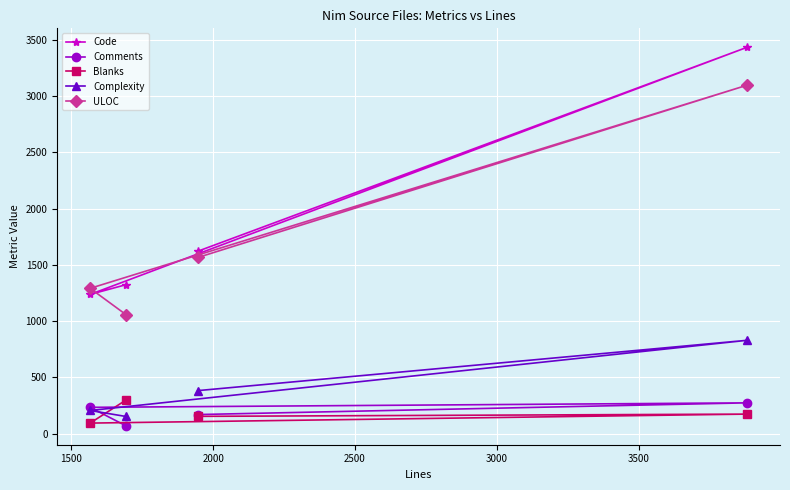

Which series has the largest total across all categories?

Code